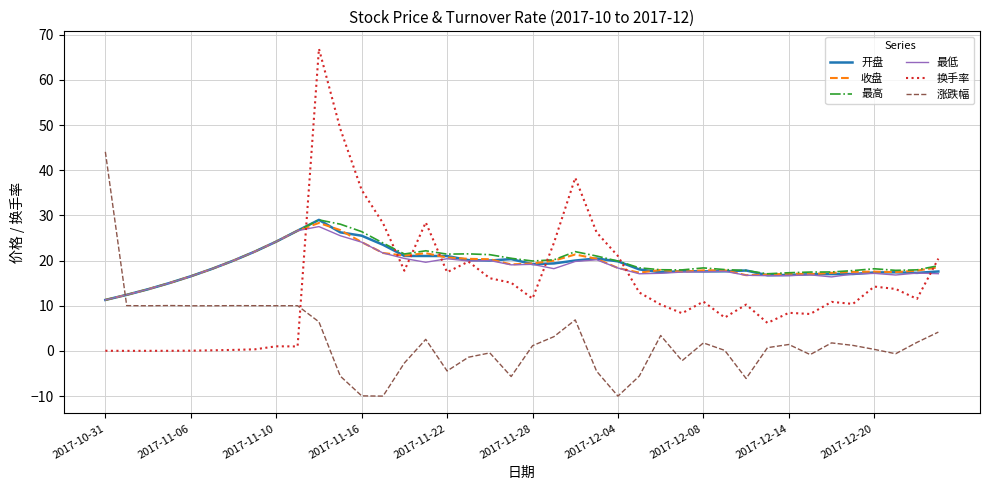

What is the highest value of the 收盘 series?

28.3